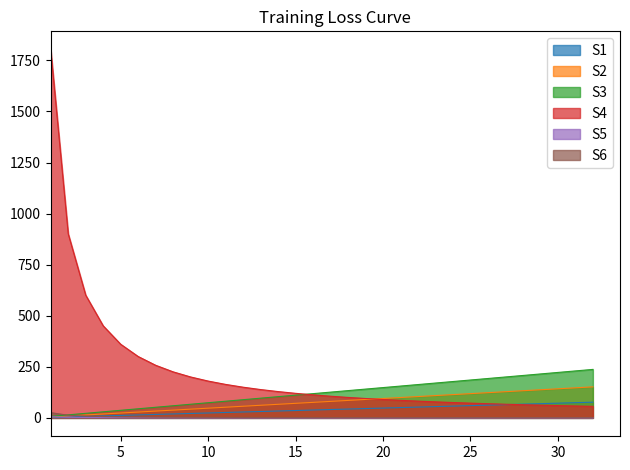

Reading left to right, transcribe all the data shown in this chart.

S1: 1=2.4	2=4.8	3=7.2	4=9.6	5=12.0	6=14.4	7=16.8	8=19.2	9=21.6	10=24.0	11=26.4	12=28.8	13=31.2	14=33.6	15=36.0	16=38.4	17=40.8	18=43.2	19=45.6	20=48.0	21=50.4	22=52.8	23=55.2	24=57.6	25=60.0	26=62.4	27=64.8	28=67.2	29=69.6	30=72.0	31=74.4	32=76.8
S2: 1=4.7	2=9.5	3=14.2	4=19.0	5=23.7	6=28.5	7=33.2	8=38.0	9=42.7	10=47.4	11=52.2	12=56.9	13=61.7	14=66.4	15=71.2	16=75.9	17=80.7	18=85.4	19=90.2	20=94.9	21=99.6	22=104.4	23=109.1	24=113.9	25=118.6	26=123.4	27=128.1	28=132.9	29=137.6	30=142.3	31=147.1	32=151.8
S3: 1=7.4	2=14.8	3=22.2	4=29.7	5=37.1	6=44.5	7=51.9	8=59.3	9=66.7	10=74.1	11=81.6	12=89.0	13=96.4	14=103.8	15=111.2	16=118.6	17=126.0	18=133.5	19=140.9	20=148.3	21=155.7	22=163.1	23=170.5	24=177.9	25=185.4	26=192.8	27=200.2	28=207.6	29=215.0	30=222.4	31=229.8	32=237.2
S4: 1=5.8	2=2.9	3=1.9	4=1.4	5=1.2	6=1.0	7=0.8	8=0.7	9=0.6	10=0.6	11=0.5	12=0.5	13=0.4	14=0.4	15=0.4	16=0.4	17=0.3	18=0.3	19=0.3	20=0.3	21=0.3	22=0.3	23=0.3	24=0.2	25=0.2	26=0.2	27=0.2	28=0.2	29=0.2	30=0.2	31=0.2	32=0.2
S5: 1=1802.2	2=901.1	3=600.7	4=450.5	5=360.4	6=300.4	7=257.5	8=225.3	9=200.2	10=180.2	11=163.8	12=150.2	13=138.6	14=128.7	15=120.1	16=112.6	17=106.0	18=100.1	19=94.9	20=90.1	21=85.8	22=81.9	23=78.4	24=75.1	25=72.1	26=69.3	27=66.7	28=64.4	29=62.1	30=60.1	31=58.1	32=56.3
S6: 1=25.6	2=12.8	3=8.5	4=6.4	5=5.1	6=4.3	7=3.7	8=3.2	9=2.8	10=2.6	11=2.3	12=2.1	13=2.0	14=1.8	15=1.7	16=1.6	17=1.5	18=1.4	19=1.3	20=1.3	21=1.2	22=1.2	23=1.1	24=1.1	25=1.0	26=1.0	27=0.9	28=0.9	29=0.9	30=0.9	31=0.8	32=0.8